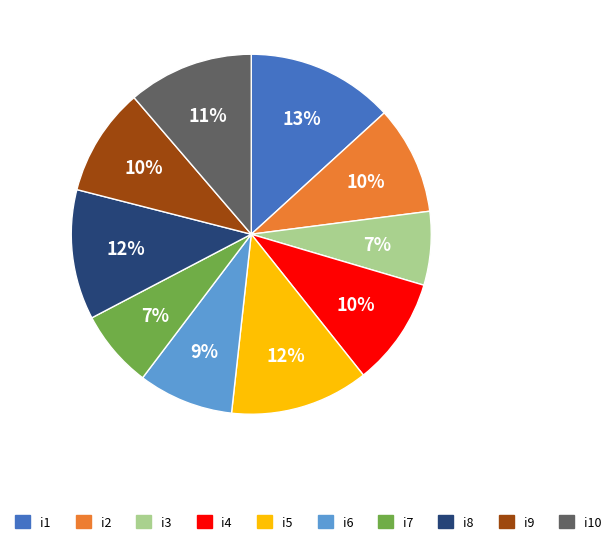

To the nearest percent, what is the average slice percentage?

10%